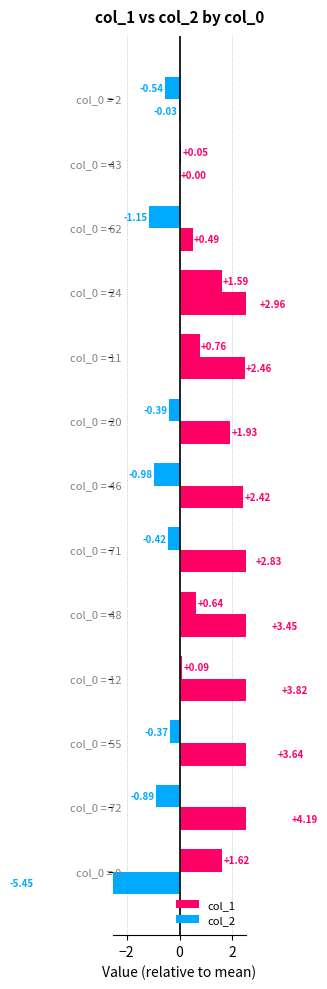

At 2, list the series in order from smallest to largest.

col_1, col_2